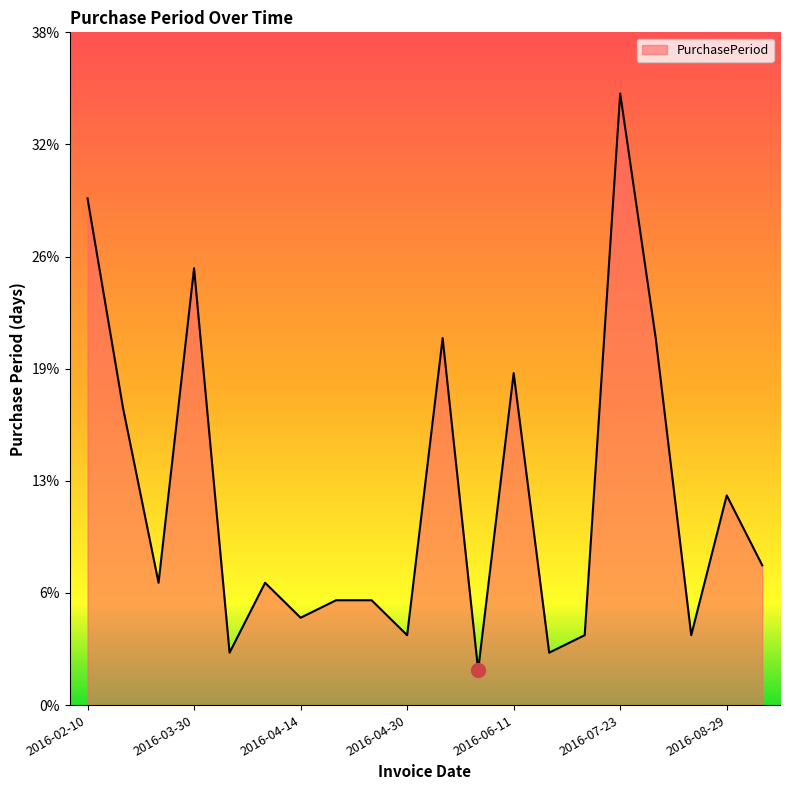

Does the chart have visible grid lines?

No